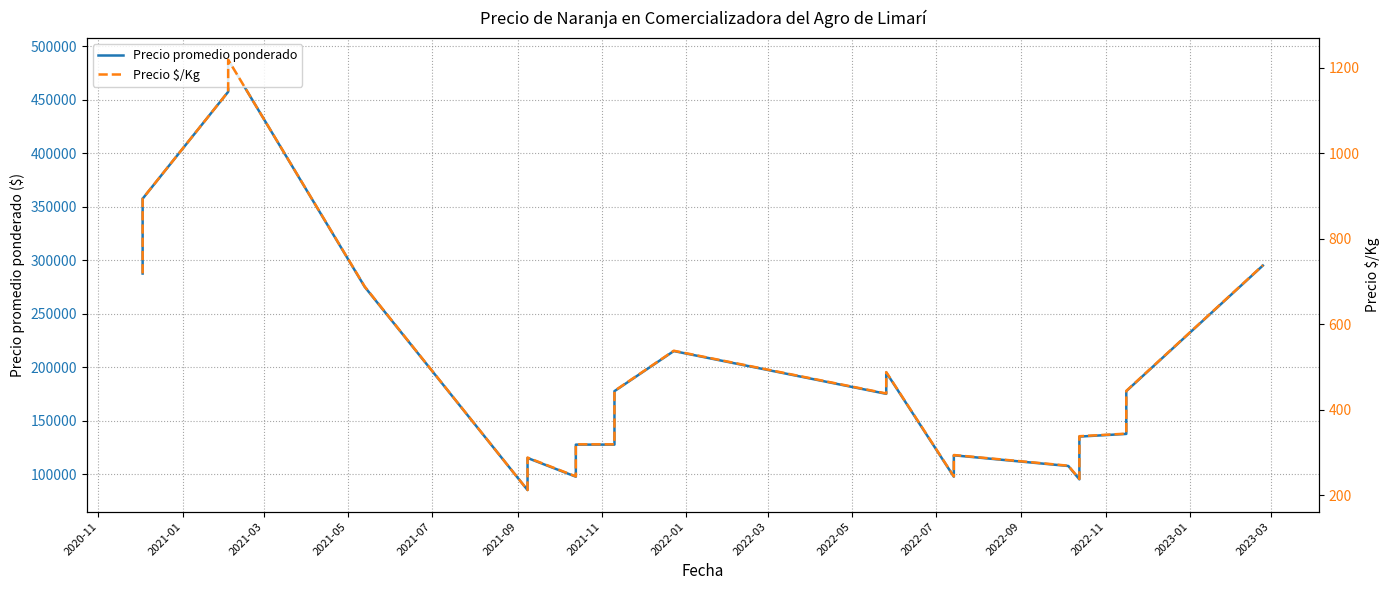

List the series in order of their peak value, highest first.

Precio promedio ponderado, Precio $/Kg